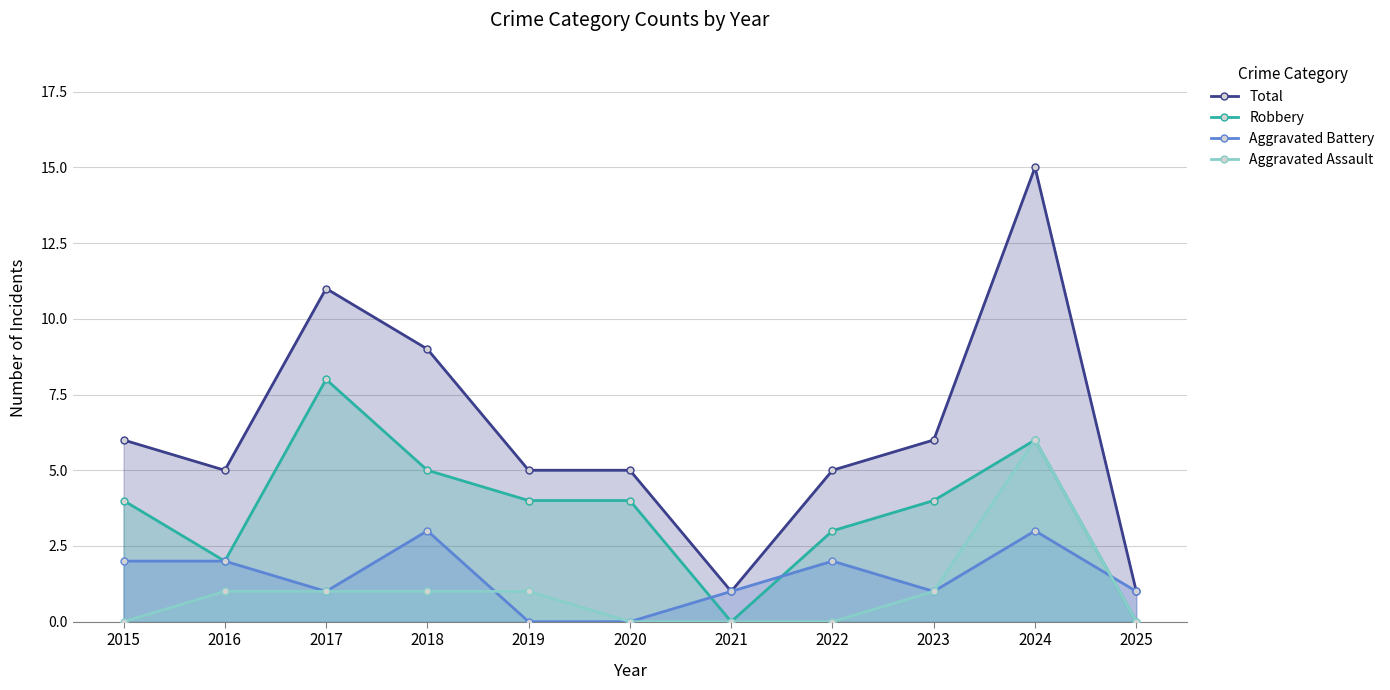

At 2019, list the series in order from largest to smallest.

Total, Robbery, Aggravated Assault, Aggravated Battery